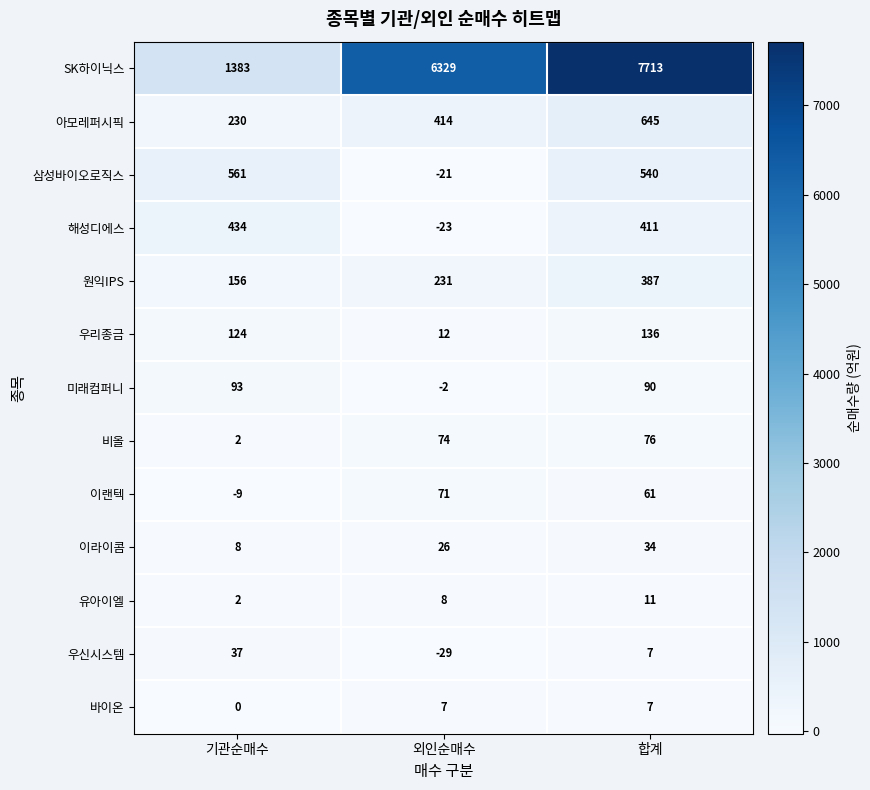

What is the average value of the 해성디에스 series?

274